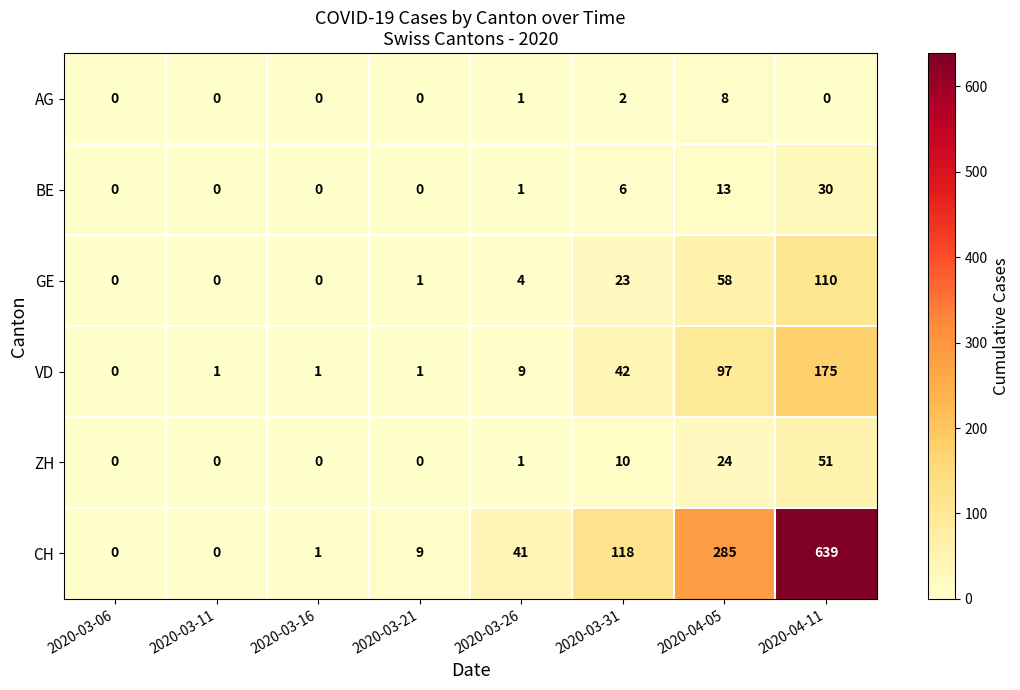

What is the greatest value displayed?

639